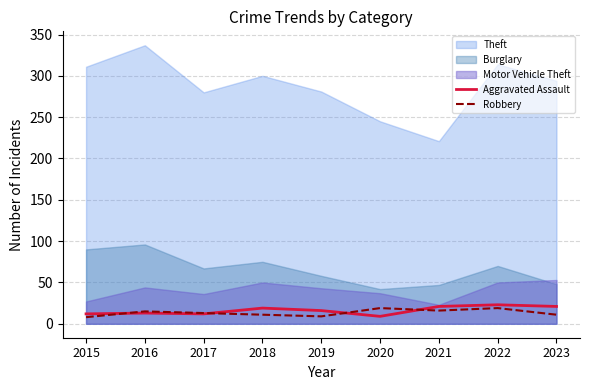

What is the total value across all series at 2018?

455